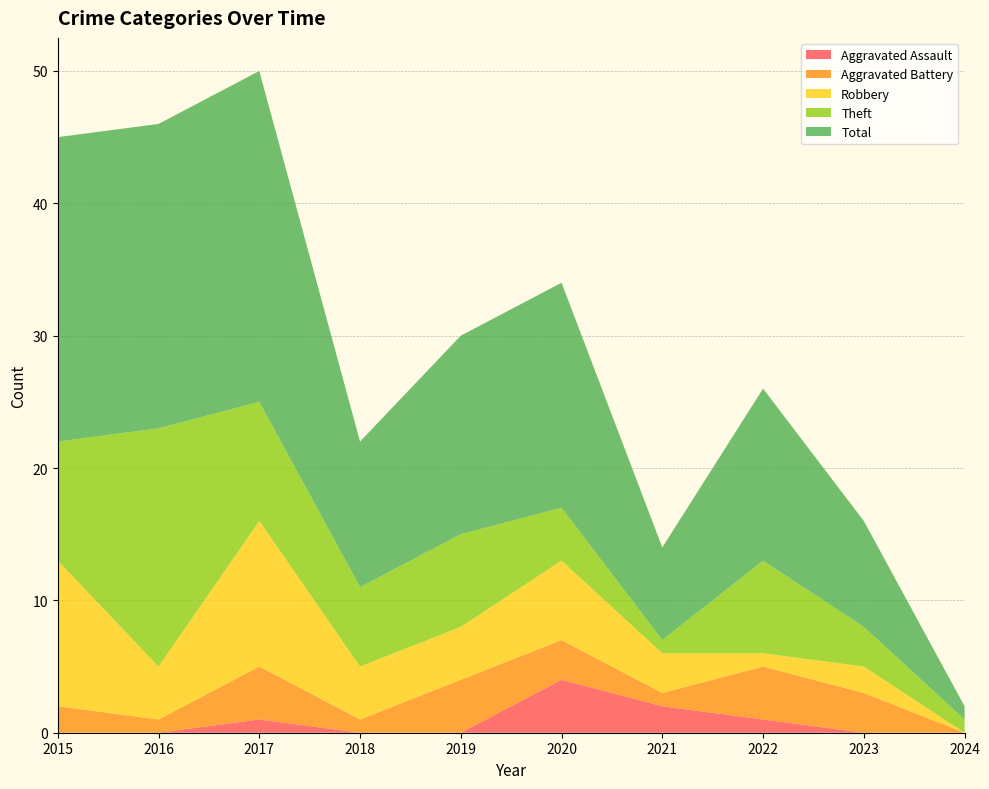

Reading left to right, transcribe all the data shown in this chart.

Aggravated Assault: 0	0	1	0	0	4	2	1	0	0
Aggravated Battery: 2	1	4	1	4	3	1	4	3	0
Robbery: 11	4	11	4	4	6	3	1	2	0
Theft: 9	18	9	6	7	4	1	7	3	1
Total: 23	23	25	11	15	17	7	13	8	1